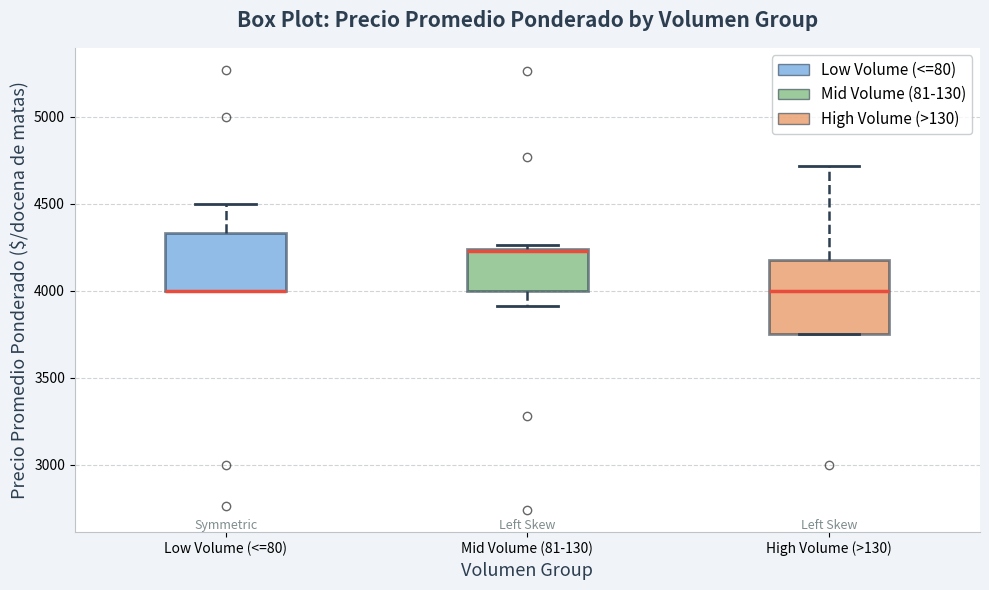

Comparing the boxes themselves (not the whiskers), which one is the tallest?

High Volume (>130)